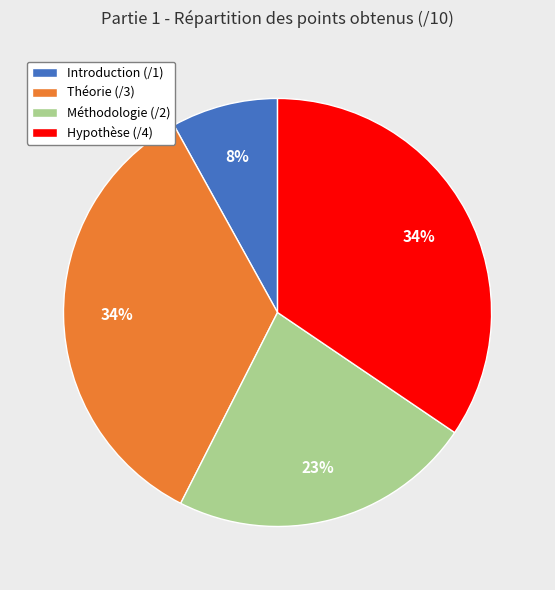

What is the ratio of the value at Méthodologie (/2) to the value at Théorie (/3)?

0.7